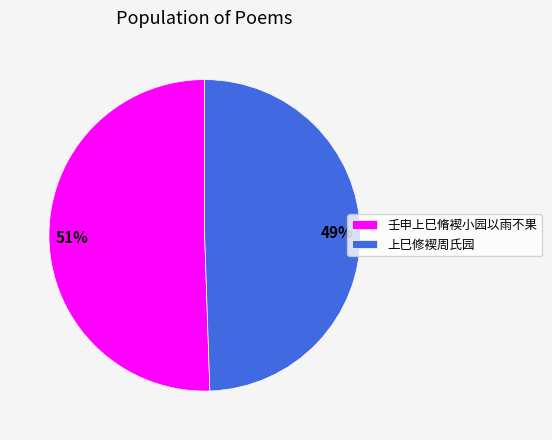

To the nearest percent, what percentage of the pie is 上巳修褉周氏园?

49%